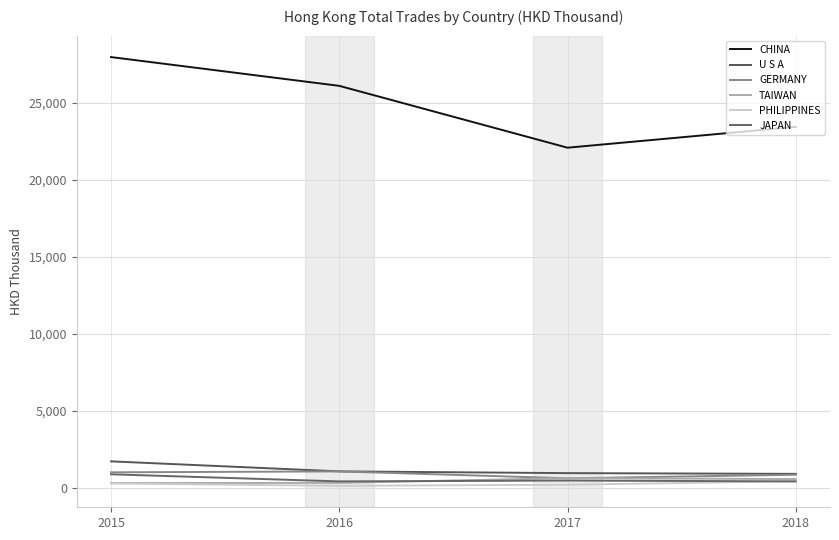

True or false: CHINA has more than 0 interior local peaks.

False